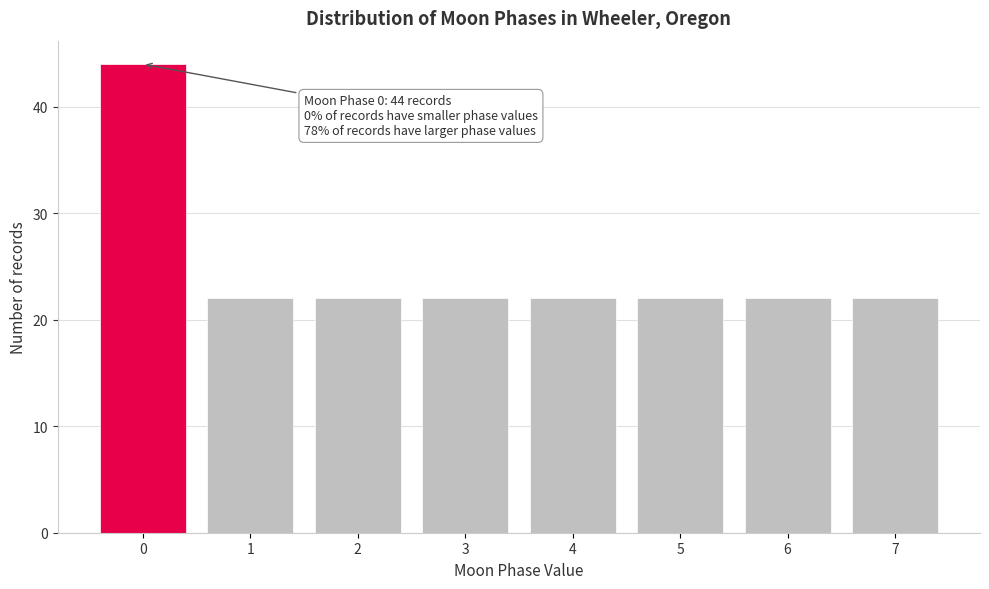

Reading left to right, what are all the values shown in this chart?

0=44	1=22	2=22	3=22	4=22	5=22	6=22	7=22